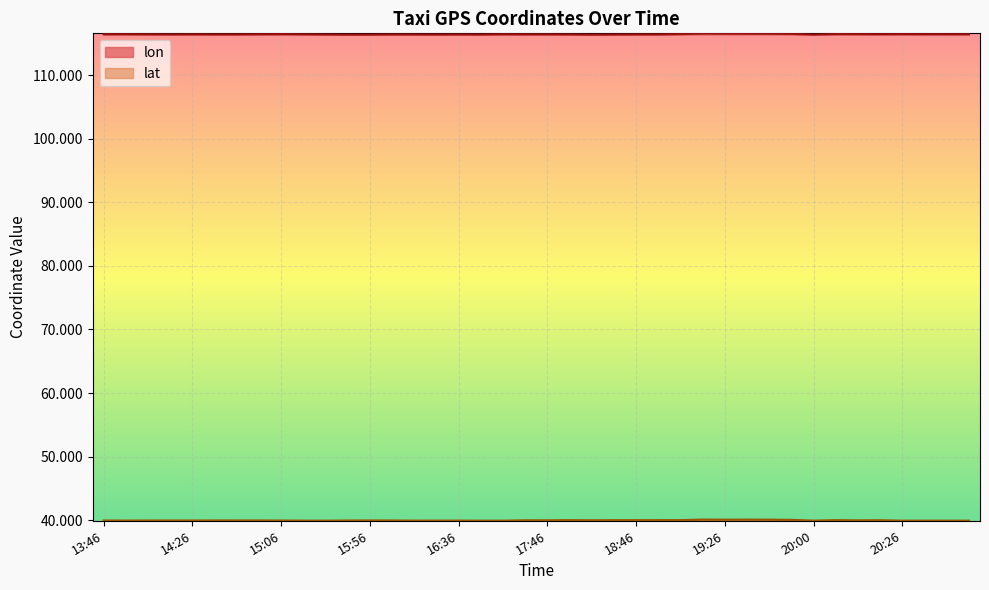

What is the smallest value displayed?

39.9